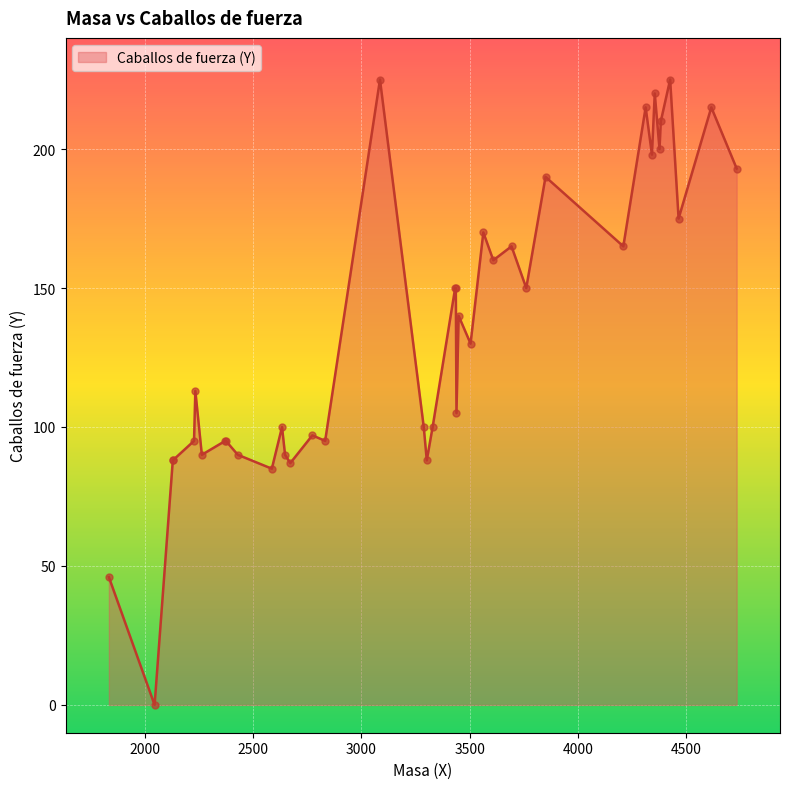

Which has a higher value, 14 or 17?

14